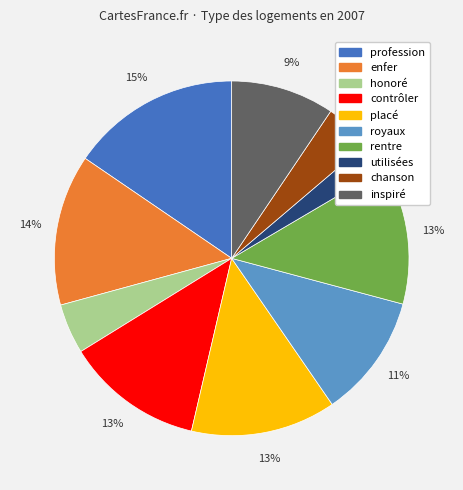

Which has a higher value, royaux or utilisées?

royaux